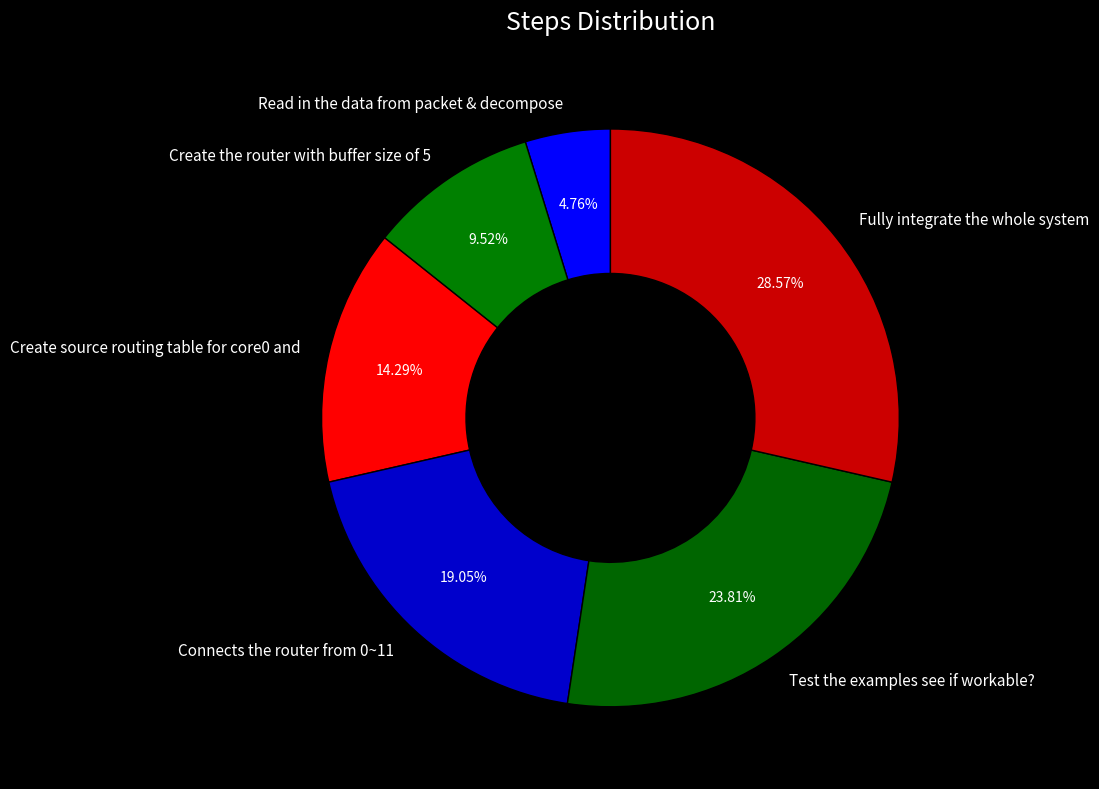

What is the ratio of the value at Connects the router from 0~11 to the value at Create the router with buffer size of 5?

2.0